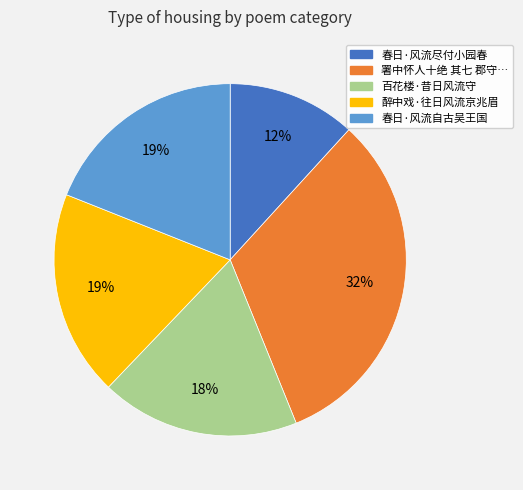

Does any single category account for the majority?

No